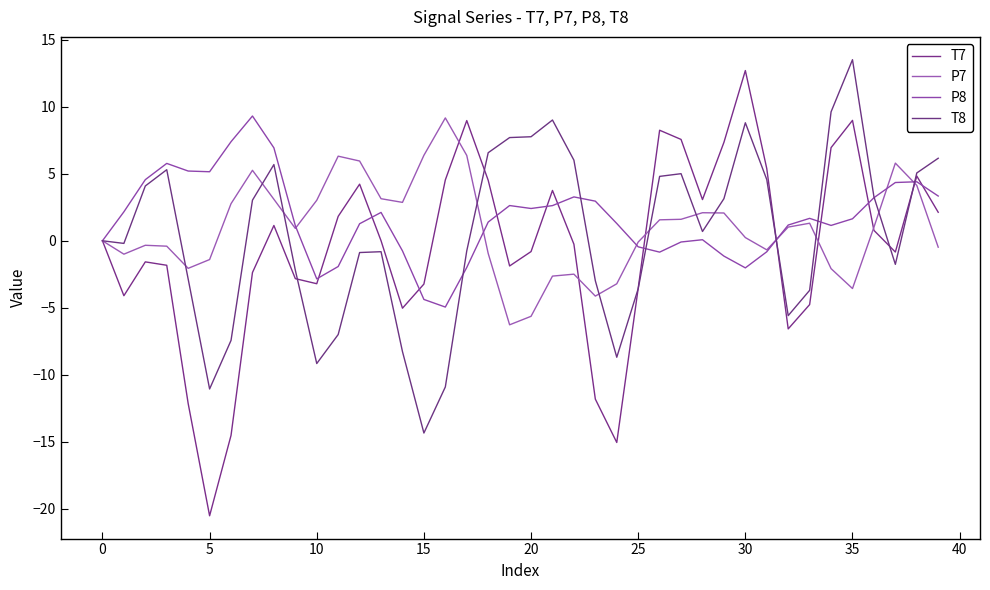

After their last crossing, which series has the higher values: T8 or P8?

T8